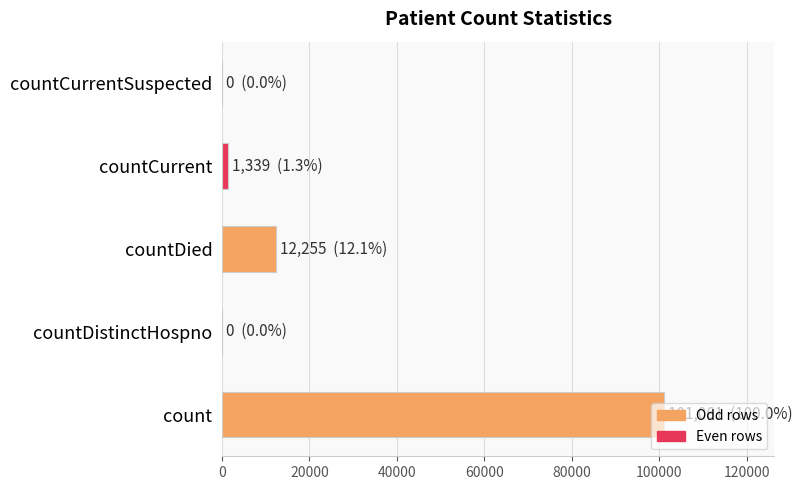

At which label is the value closest to 50530?

countDied